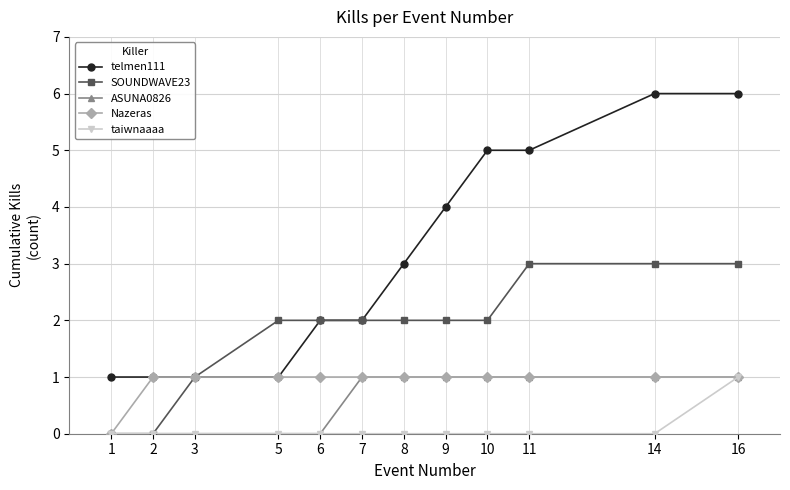

What is the difference between the maximum and minimum values in the SOUNDWAVE23 series?

3